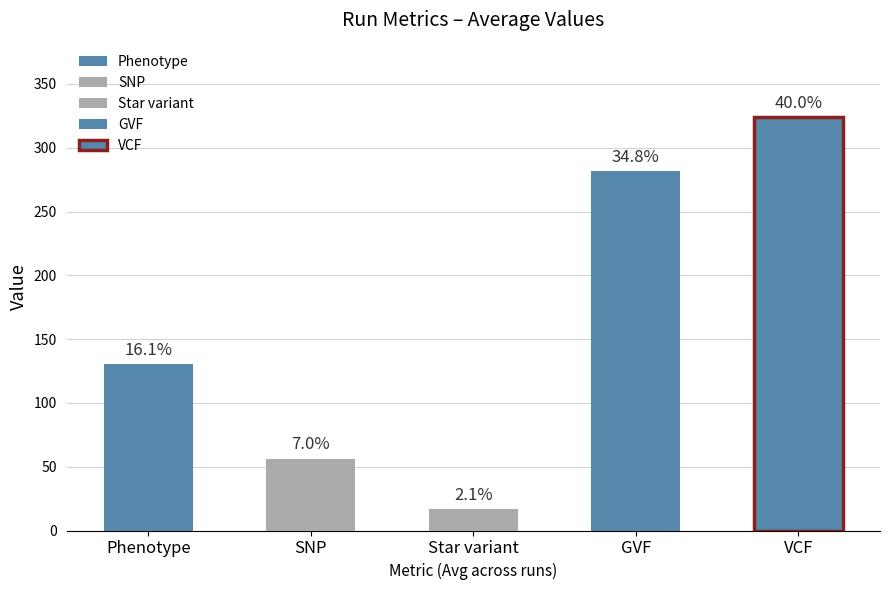

Which series has the largest total across all categories?

VCF